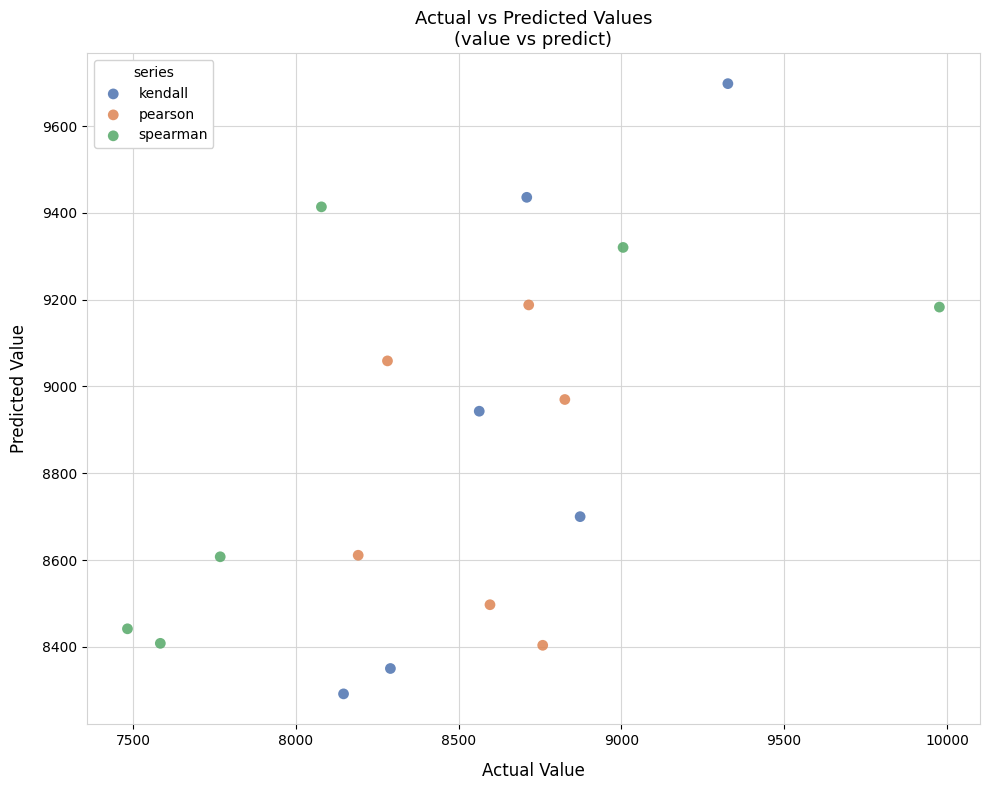

Which series contains the highest Y value?

kendall